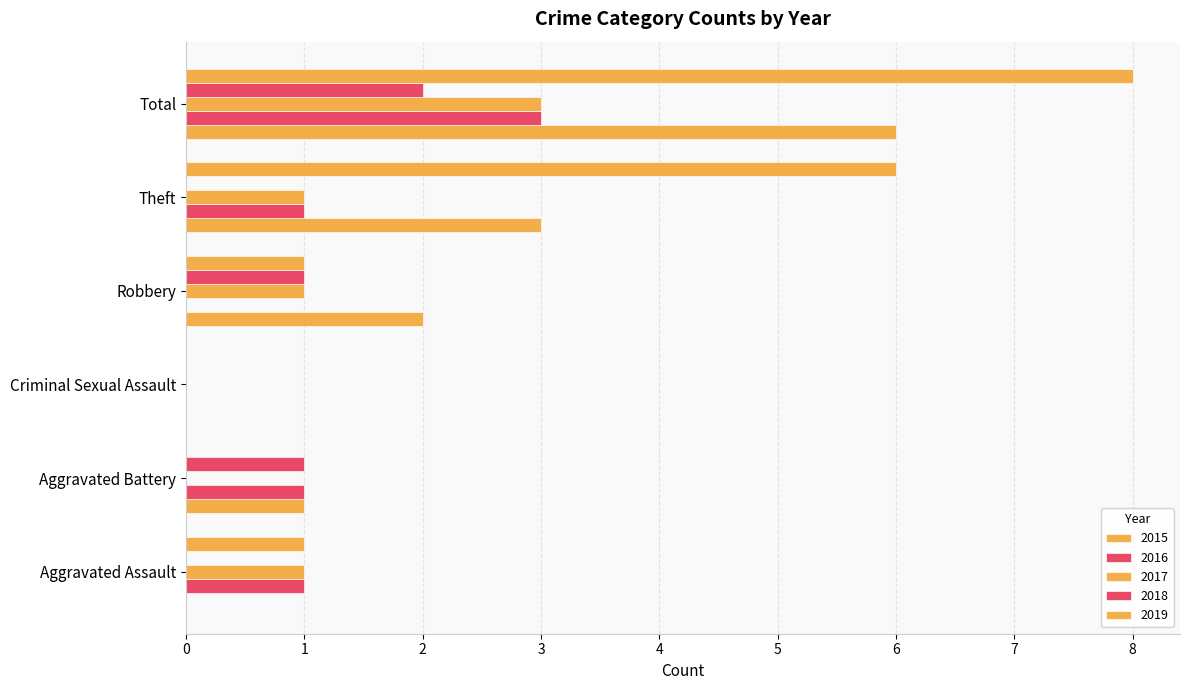

How many data points does each series have?

6